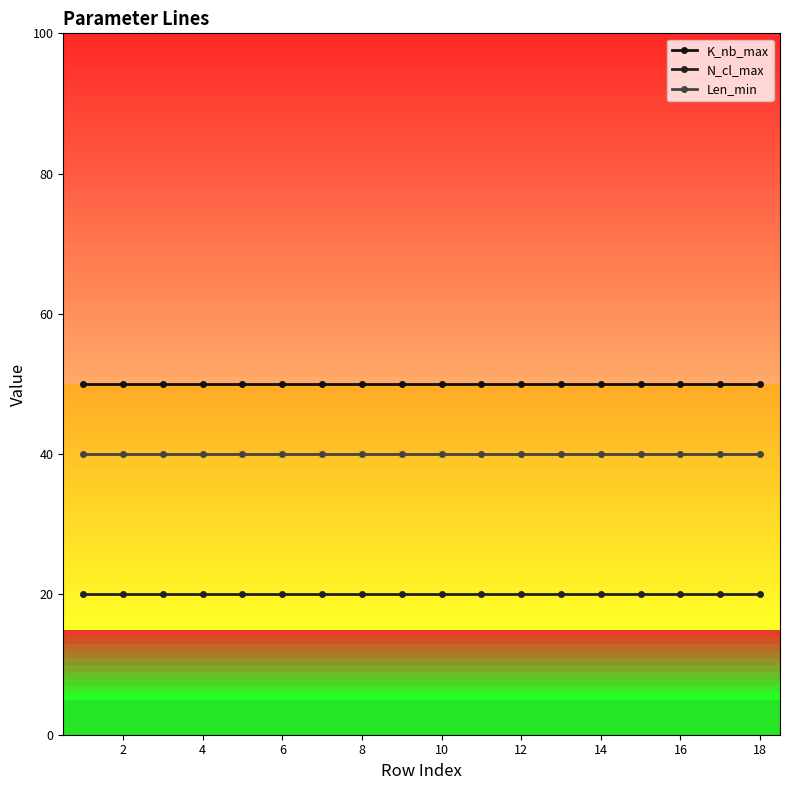

Reading right to left, transcribe all the data shown in this chart.

K_nb_max: 50	50	50	50	50	50	50	50	50	50	50	50	50	50	50	50	50	50
N_cl_max: 20	20	20	20	20	20	20	20	20	20	20	20	20	20	20	20	20	20
Len_min: 40	40	40	40	40	40	40	40	40	40	40	40	40	40	40	40	40	40